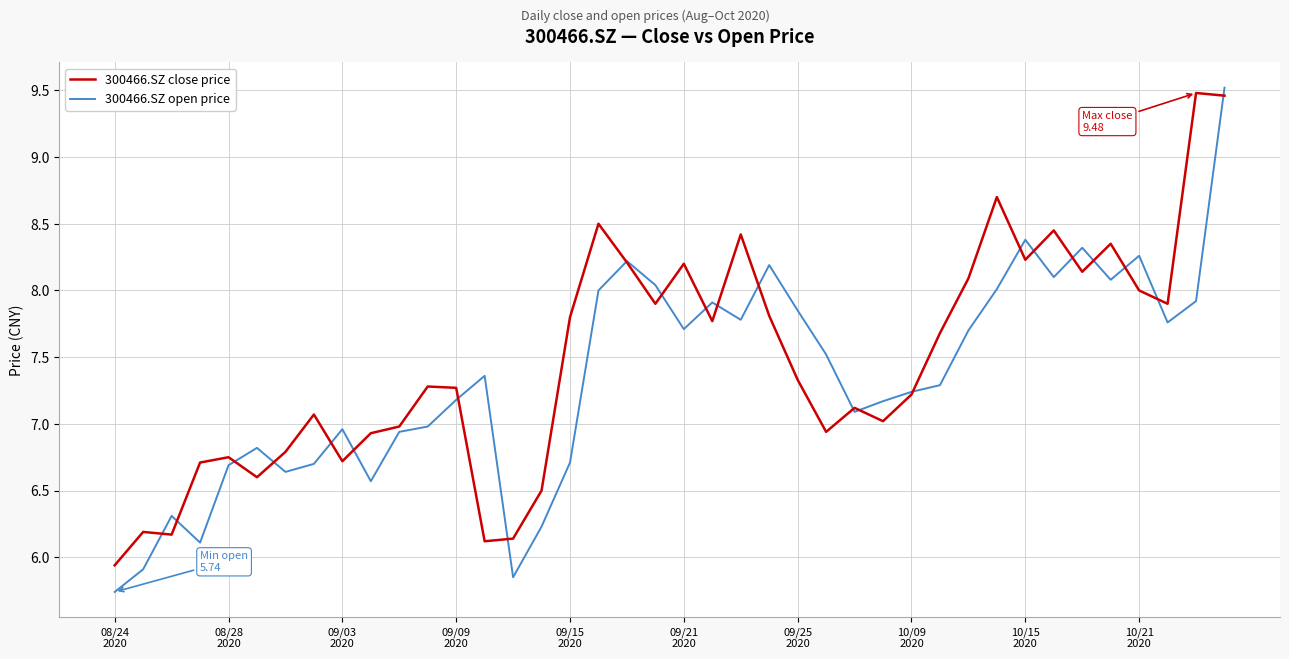

Which series has the largest range (max minus min)?

300466.SZ open price